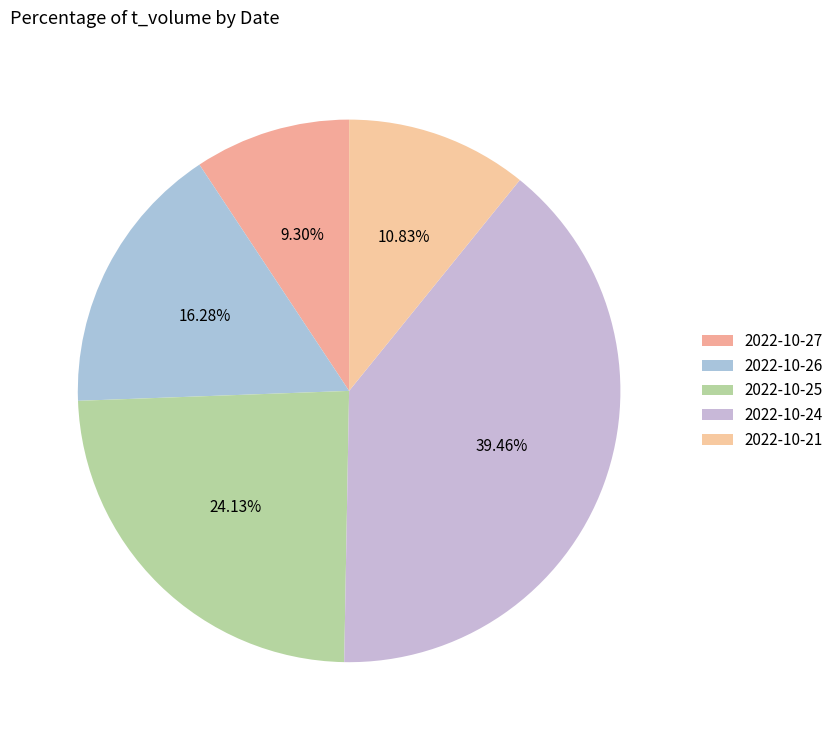

Does 2022-10-21 represent more than half of the total?

No